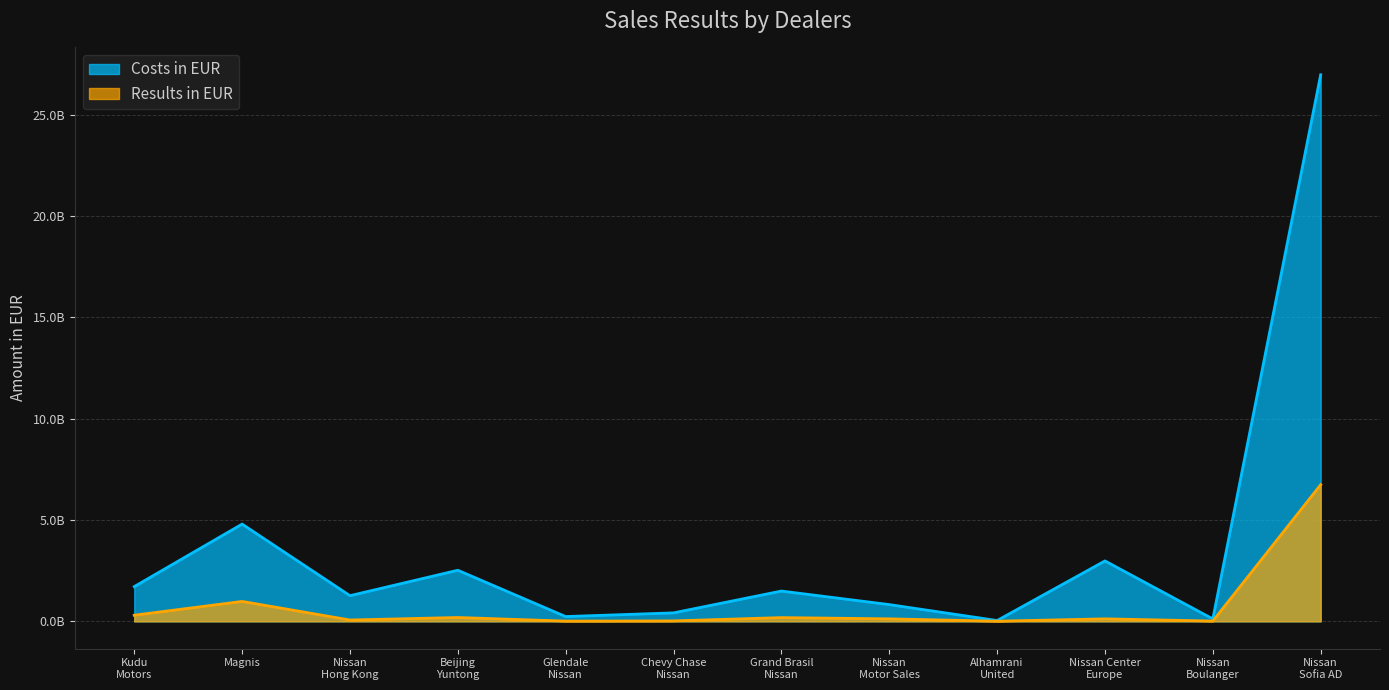

What is the difference between the second highest and second lowest values in the Results in EUR series?

970887045.6